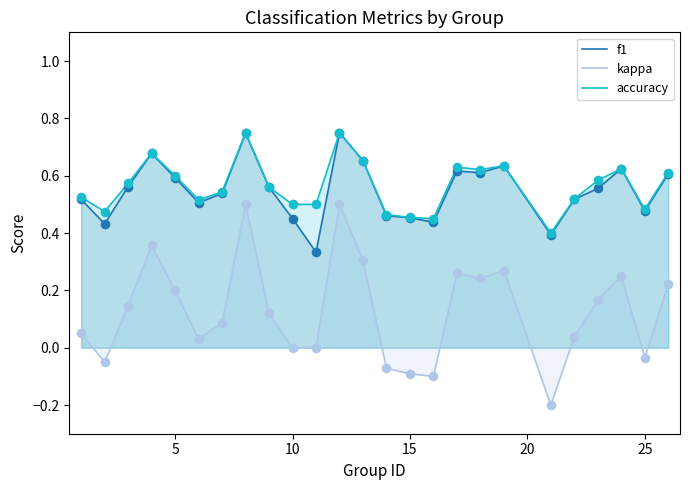

What are all the series names shown in the legend?

f1, kappa, accuracy